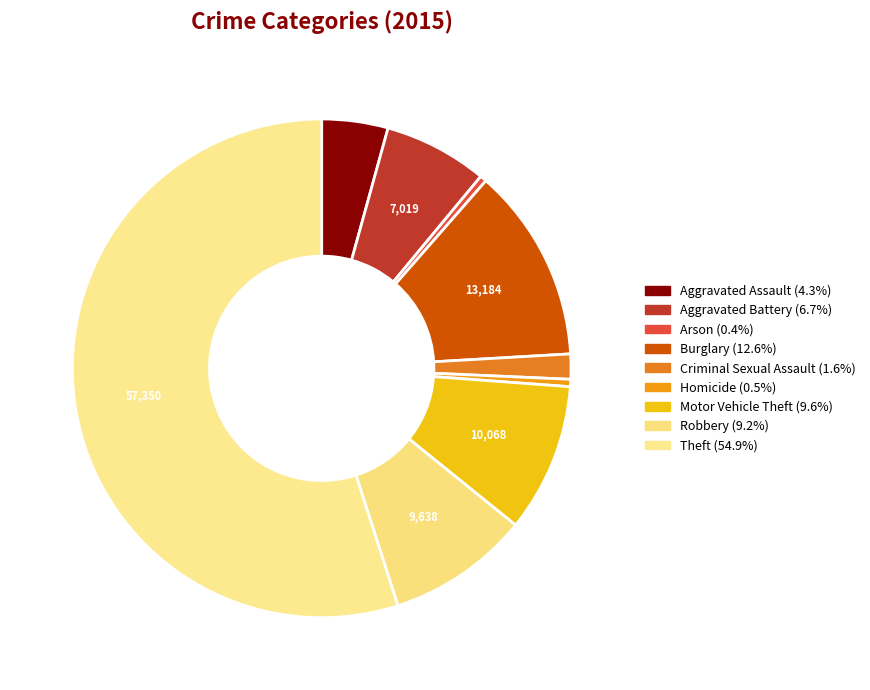

Which has a higher value, Arson or Robbery?

Robbery